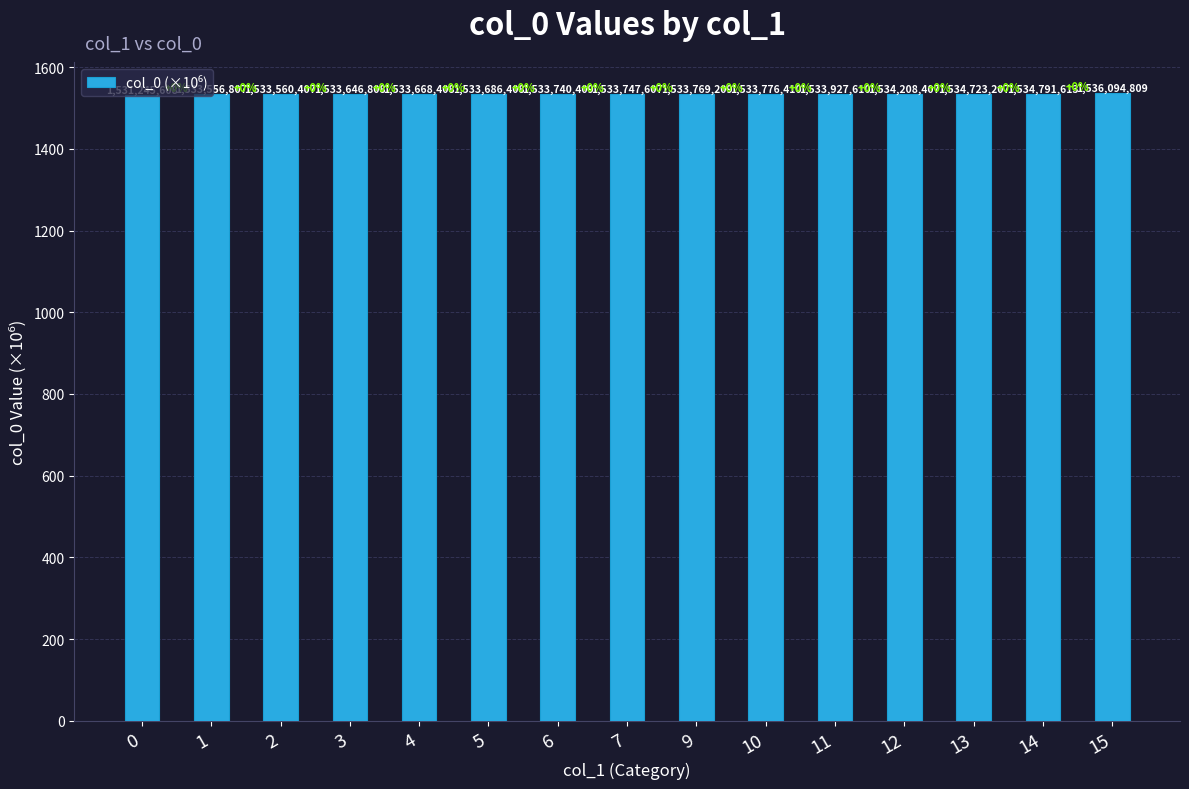

How many bars are there in total?

15